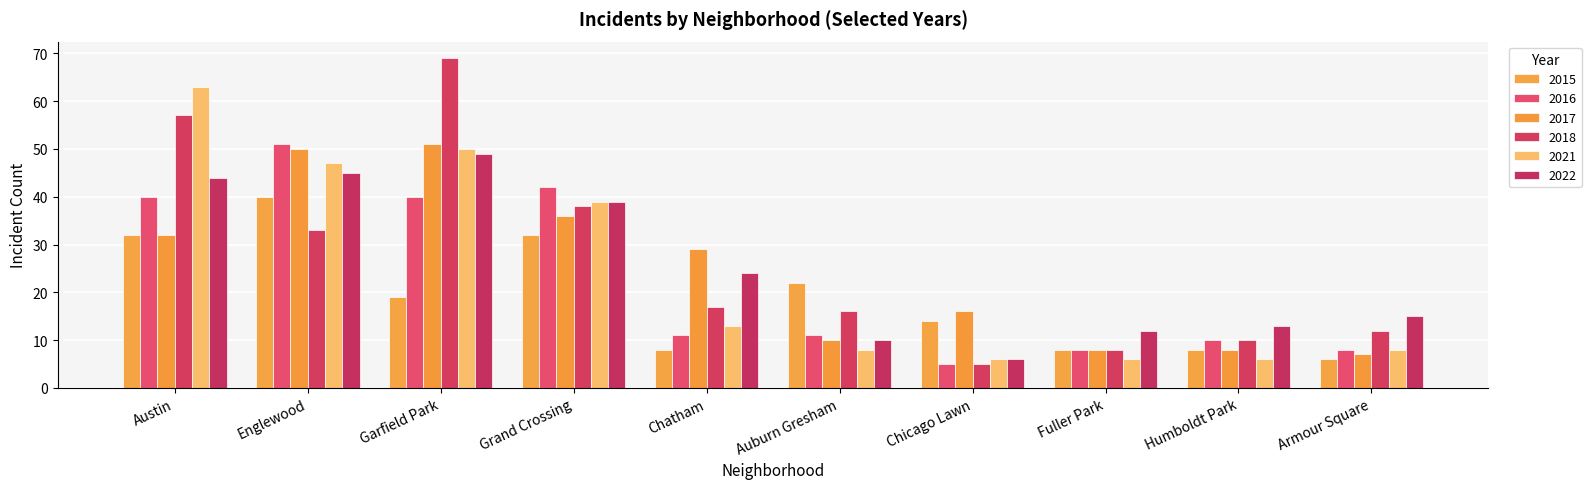

How many groups of bars are there?

10